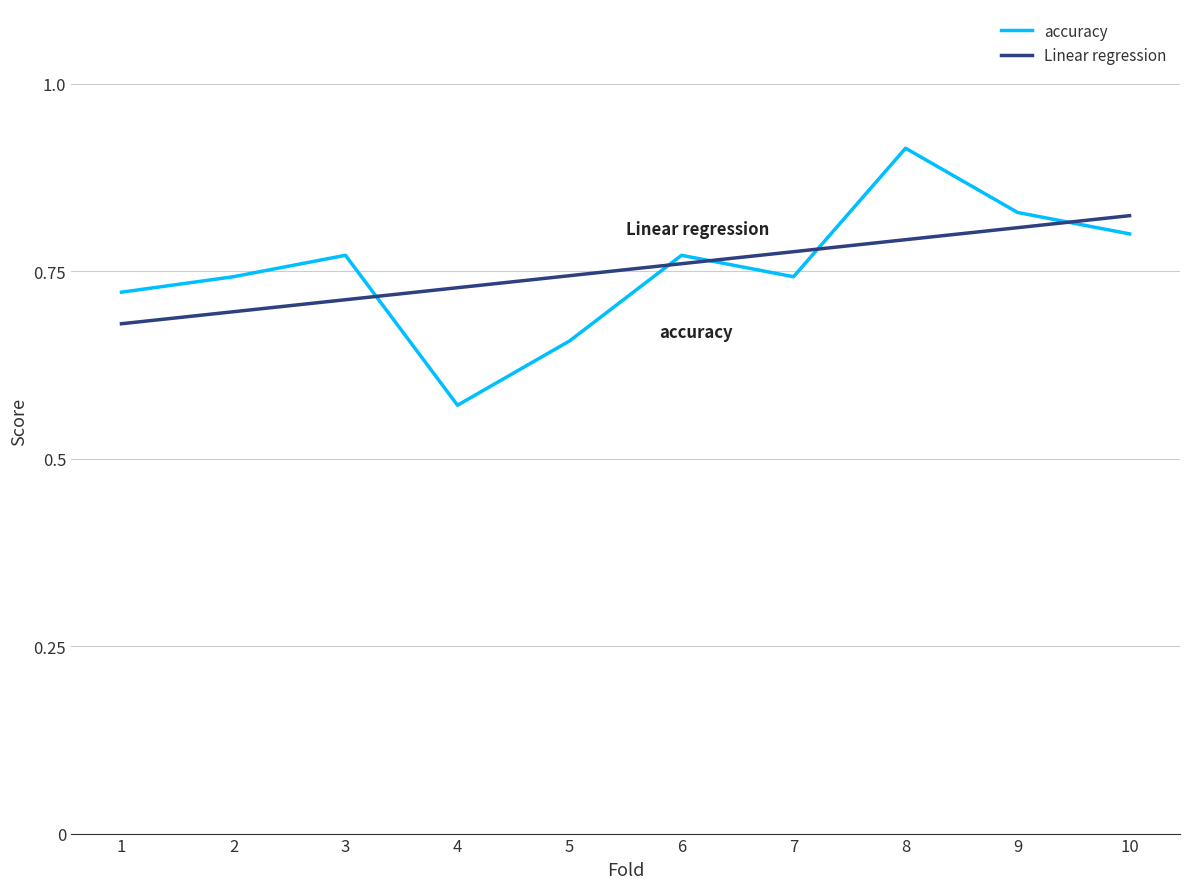

The Linear regression series shows 0.7 at 2. True or false?

True